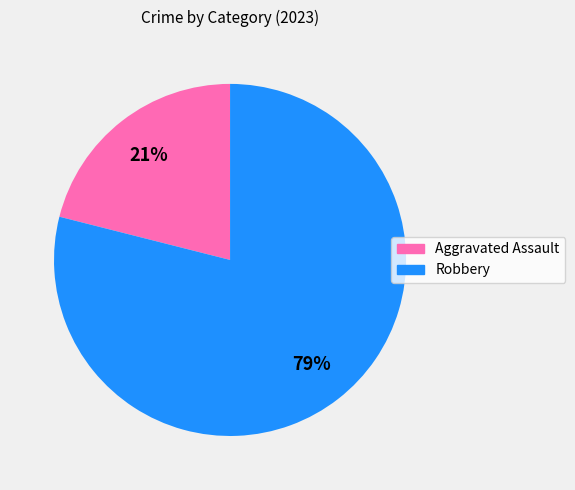

Is it true that Aggravated Assault is 21% of the pie?

True